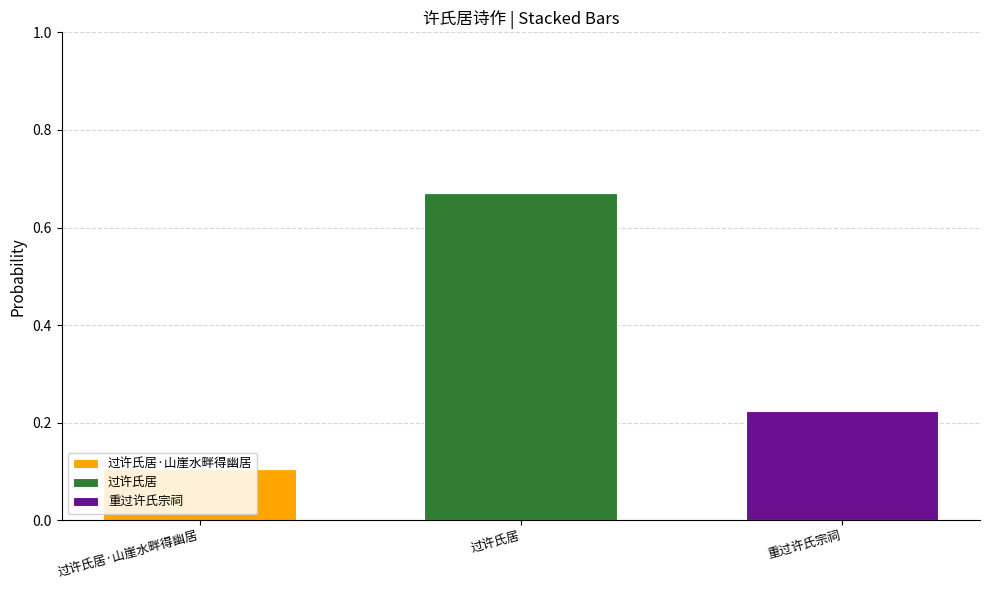

At which category is the sum across all series the highest?

过许氏居